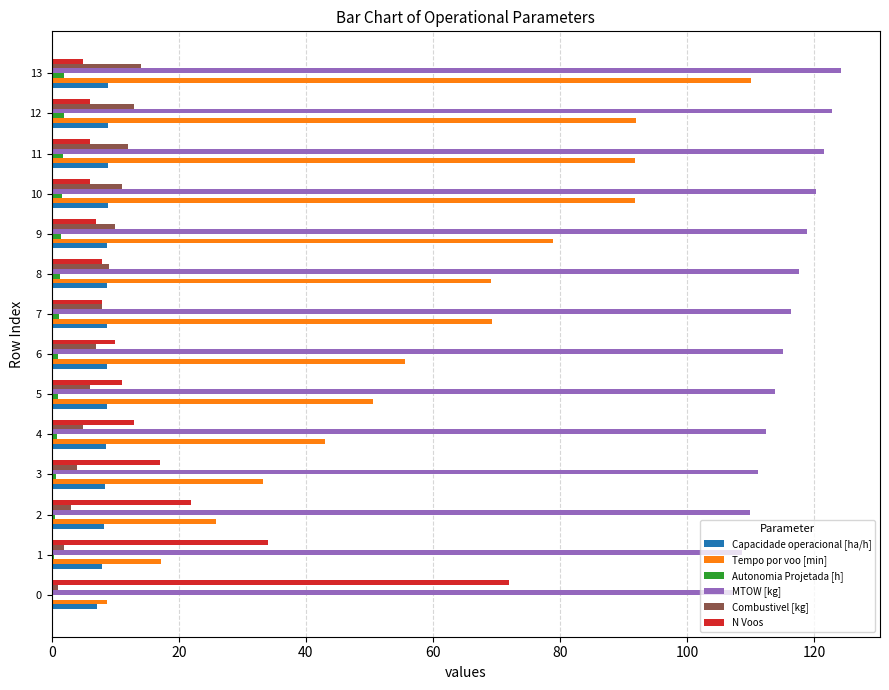

What is the sum of all Capacidade operacional [ha/h] values?

119.2